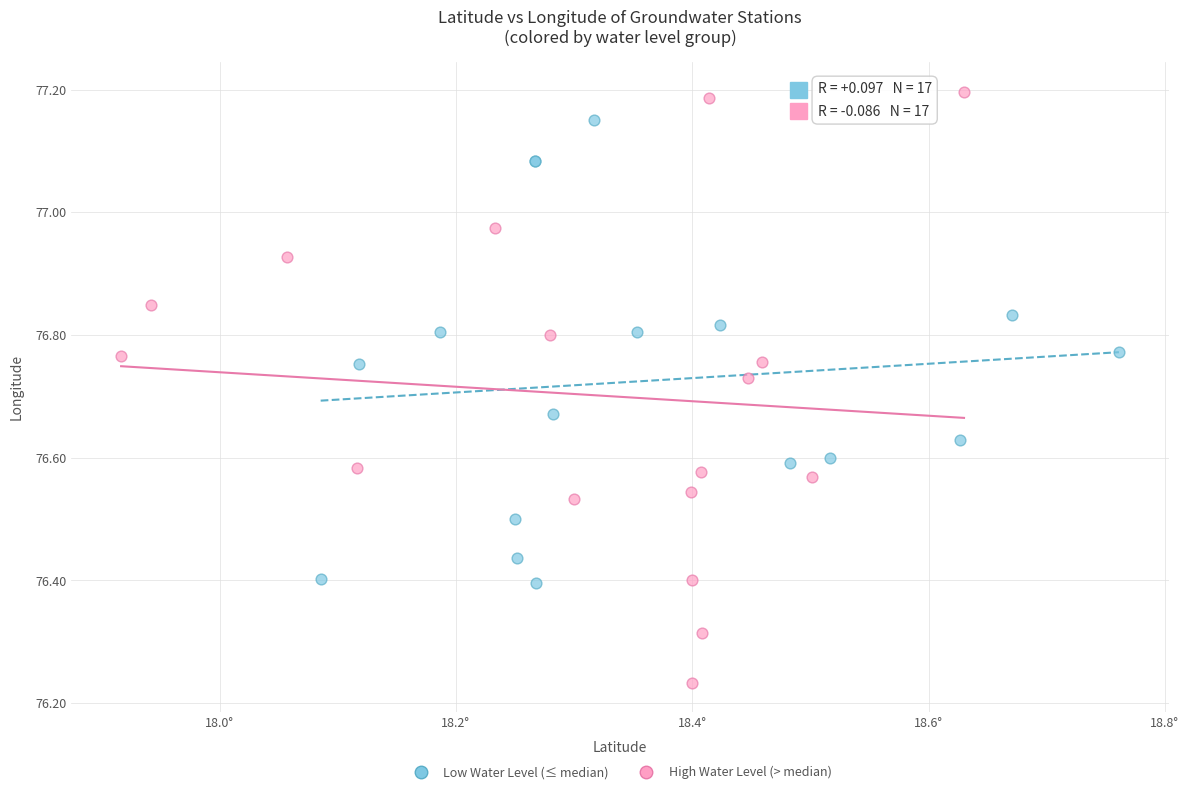

Which series reaches the minimum Y coordinate?

High Water Level (> median)